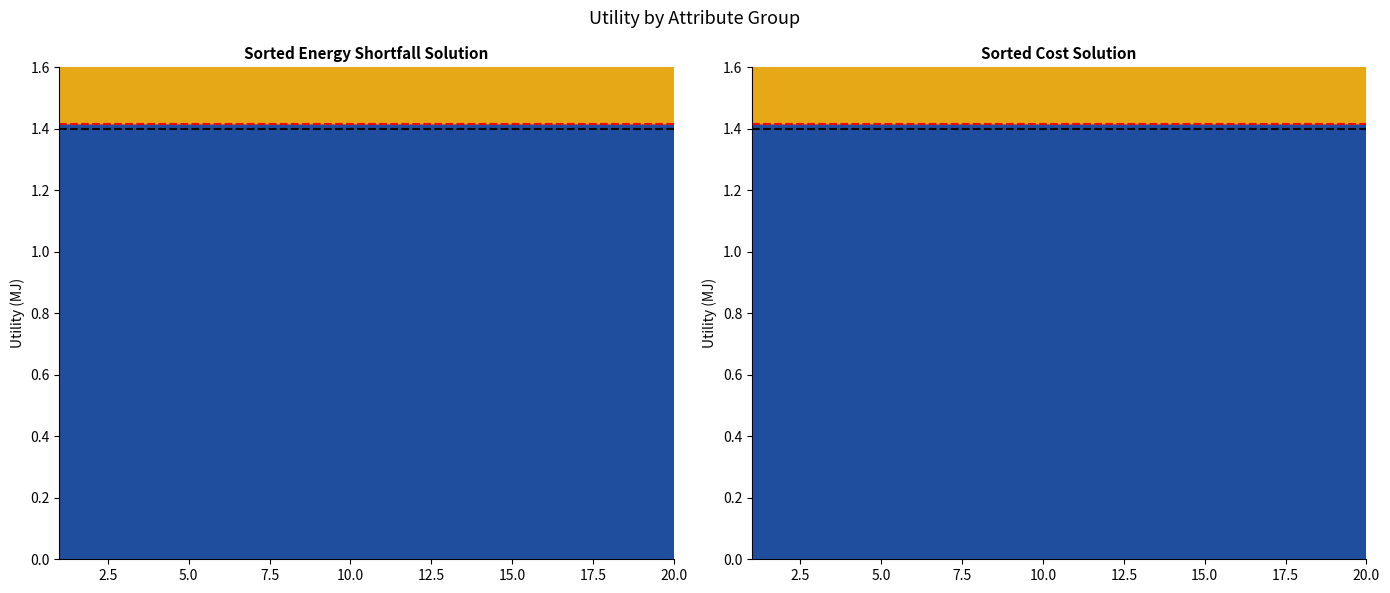

Reading left to right, transcribe all the data shown in this chart.

Red threshold: 1.4	1.4
Black threshold: 1.4	1.4